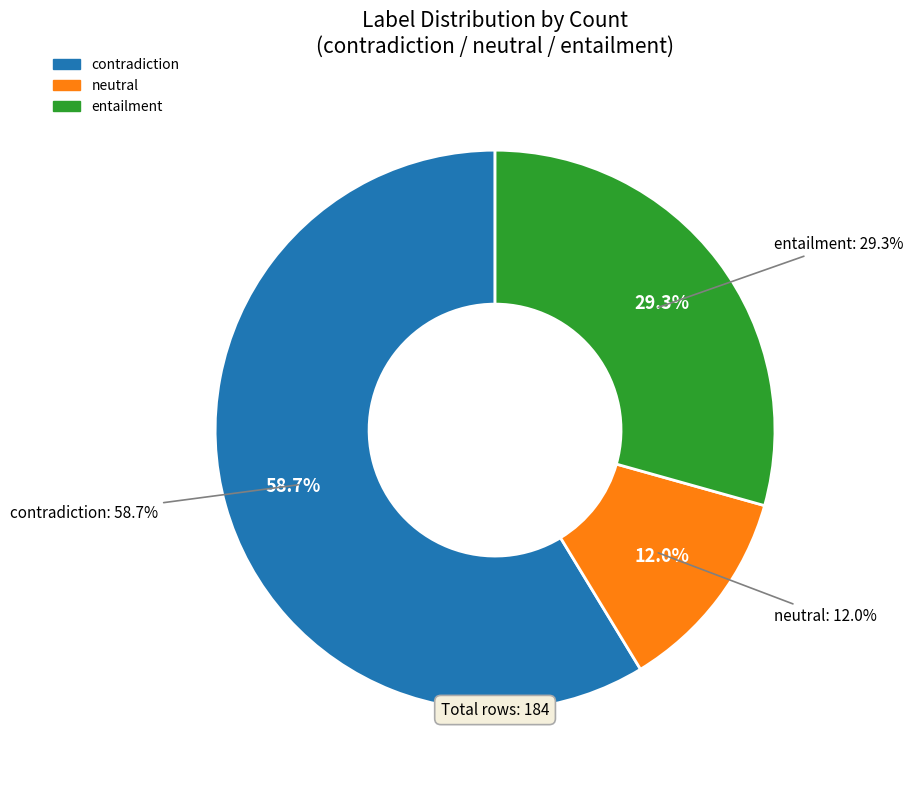

Is there a majority slice in this chart?

Yes